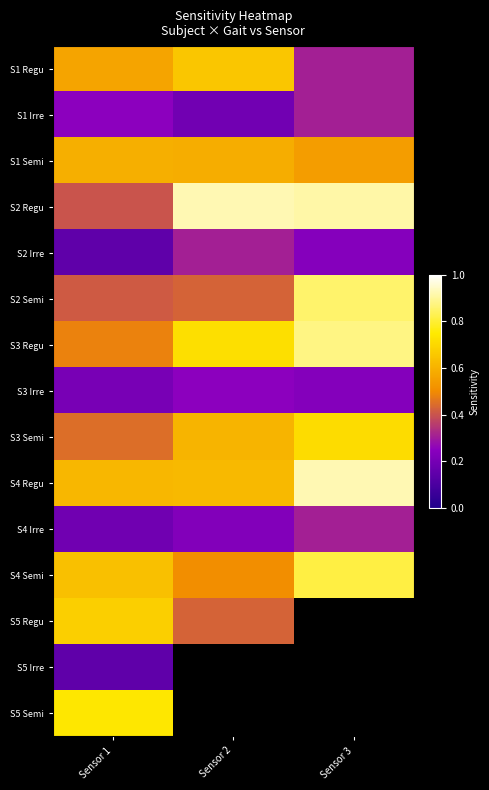

Which category has the lowest value in the S3 Regu series?

Sensor 1